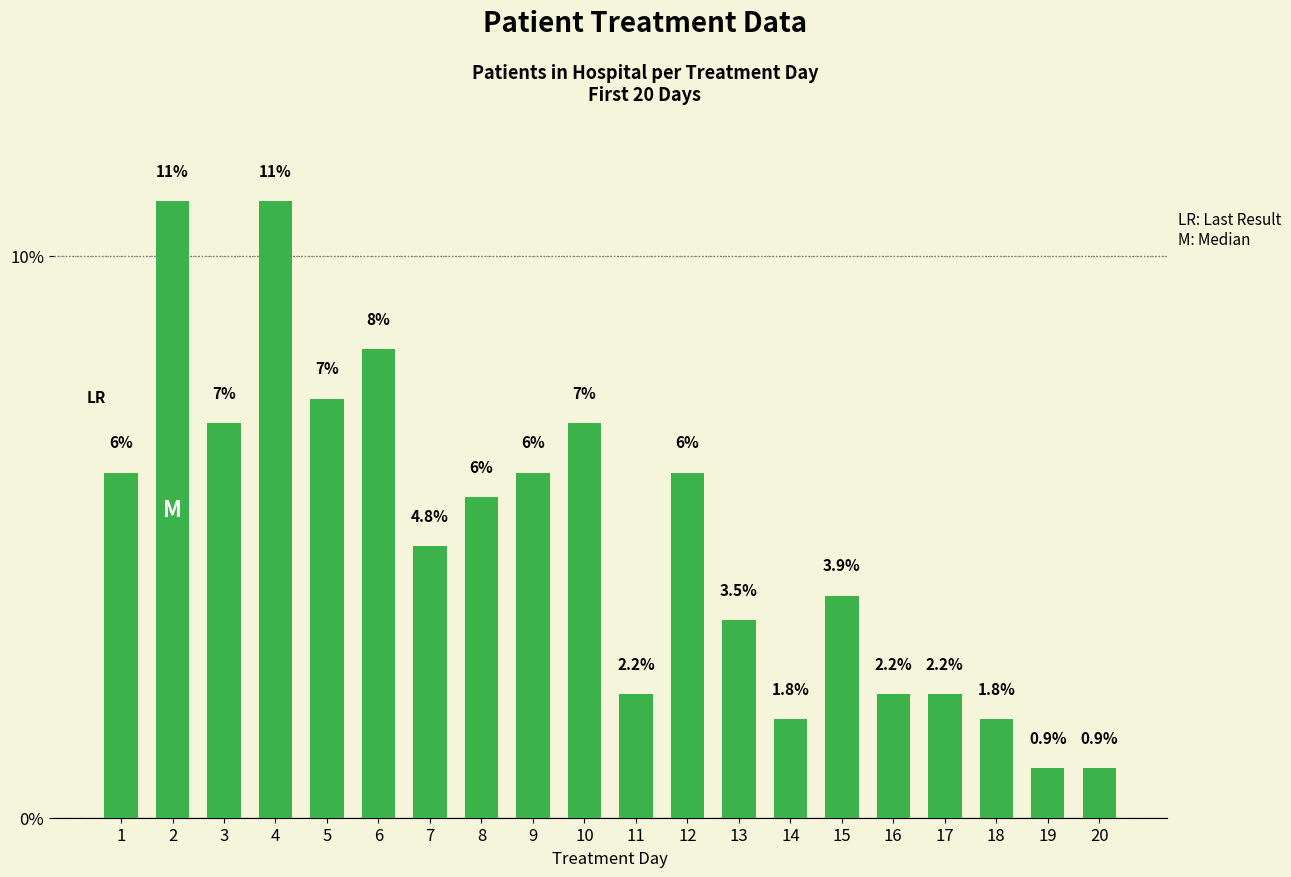

True or false: the data shows 4.1 at 9.

False